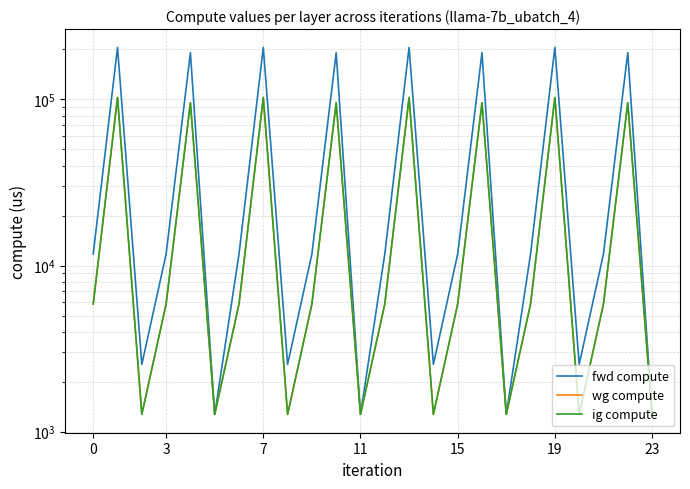

How many values in the fwd compute series exceed 11732?

16